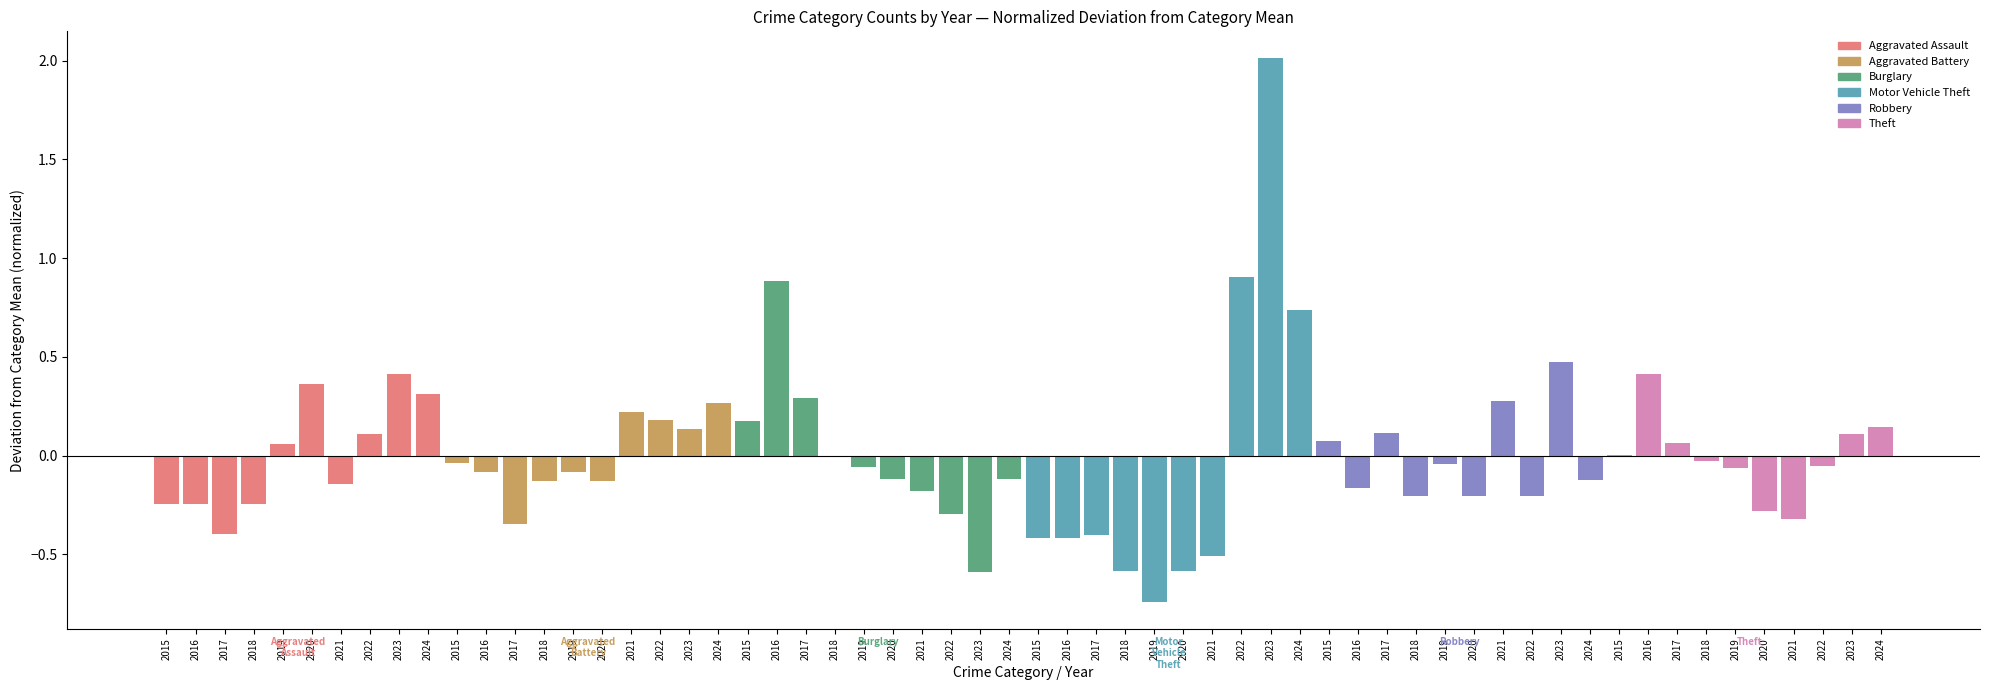

What is the sum of the Aggravated Assault values at 2018 and 2016?

-0.5